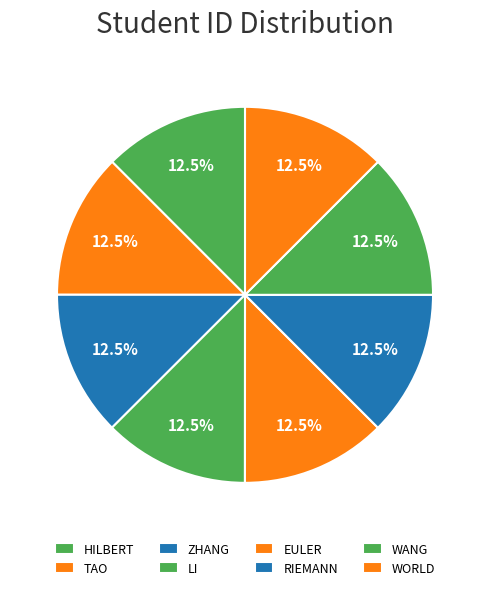

Count the number of slices in the pie.

8